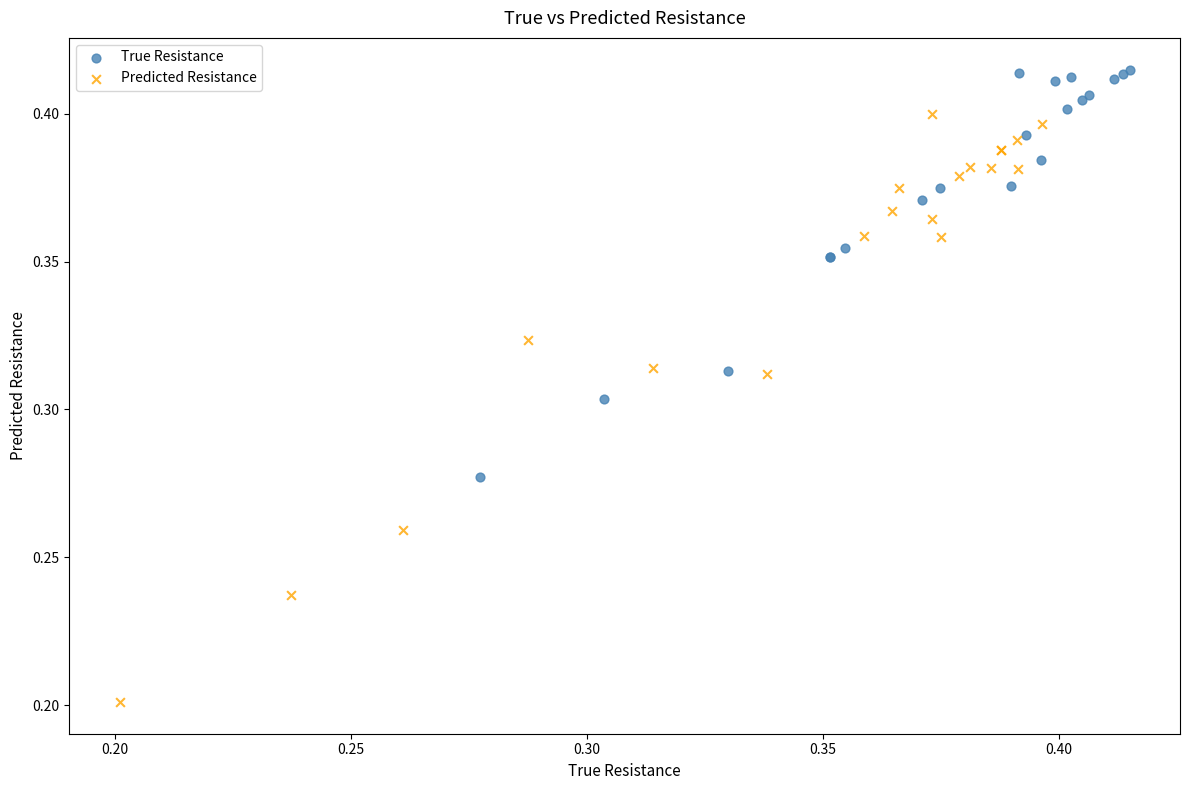

Which series reaches the minimum Y coordinate?

Predicted Resistance